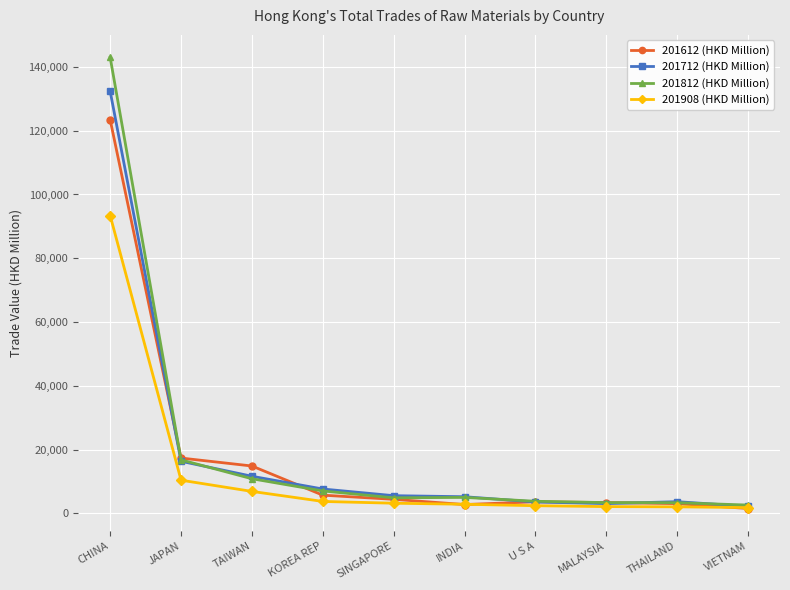

At which label is 201712 (HKD Million) closest to 67264?

JAPAN